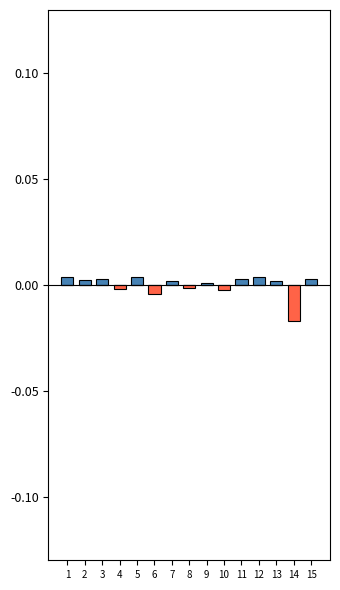

The Above Baseline series shows 0.0 at 7. True or false?

True